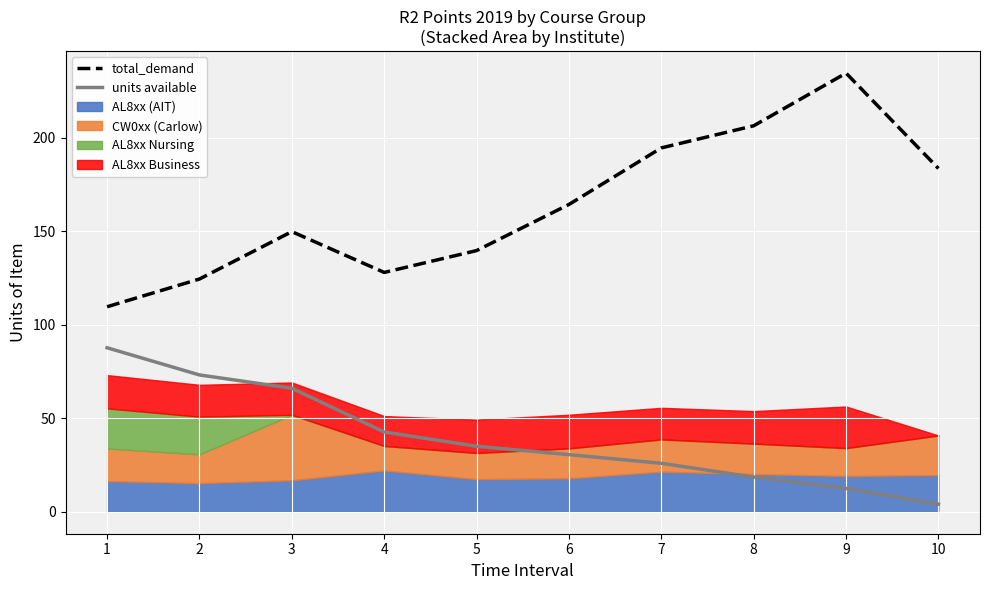

Is the value of units available at 7 greater than the value of total_demand at 4?

No